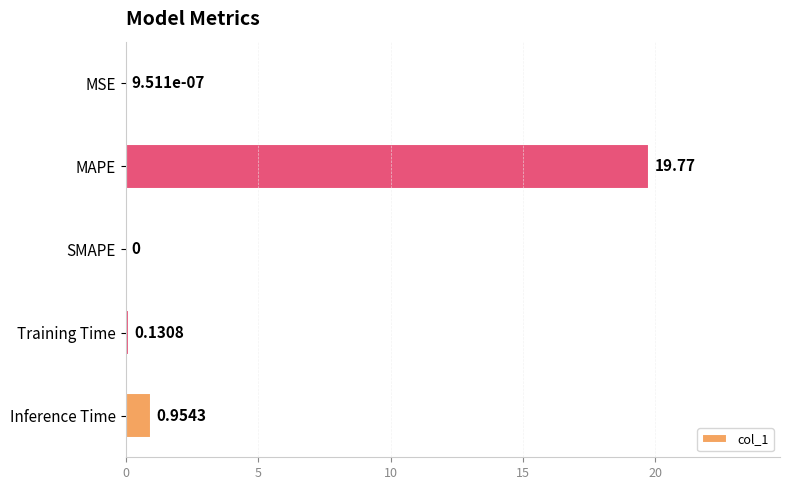

Where is the data nearest to the value 9?

Inference Time